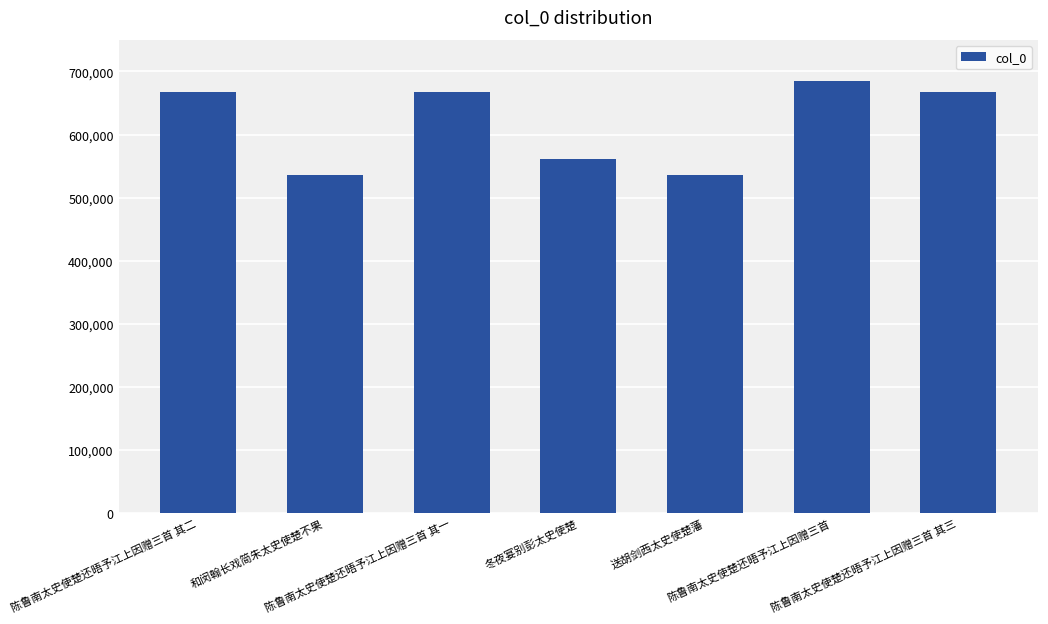

The value at 送胡剑西太史使楚藩 is 535005. True or false?

True